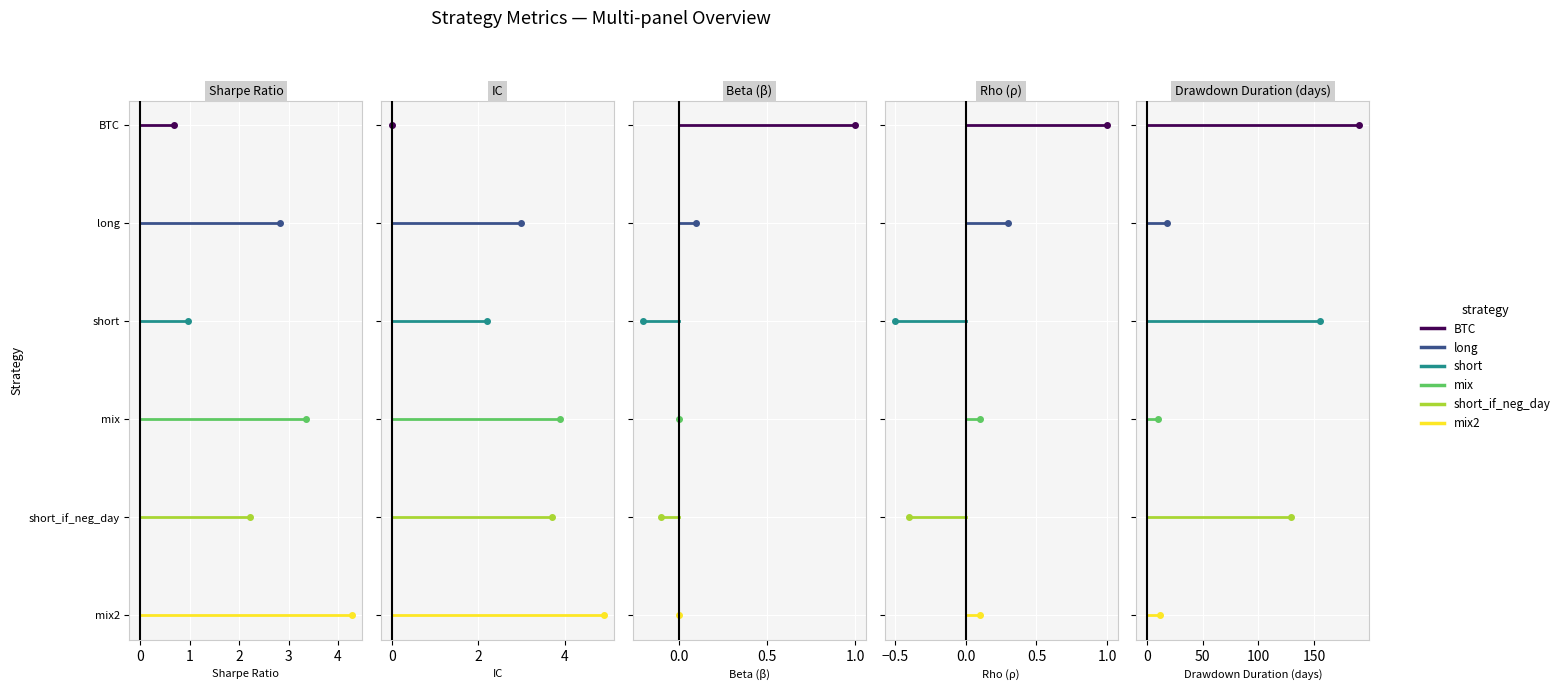

What is the total value across all series at 0?

15